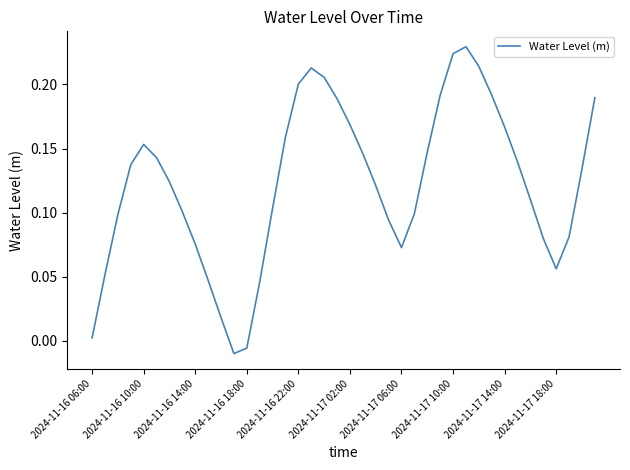

List the labels in order of value, smallest first.

11, 12, 2024-11-16 06:00, 10, 13, 2024-11-17 18:00, 2024-11-16 10:00, 36, 24, 2024-11-17 14:00, 35, 37, 23, 2024-11-16 14:00, 25, 2024-11-17 10:00, 14, 34, 22, 2024-11-17 06:00, 38, 2024-11-16 18:00, 33, 2024-11-17 02:00, 21, 26, 2024-11-16 22:00, 15, 32, 20, 19, 39, 27, 31, 16, 18, 17, 30, 28, 29